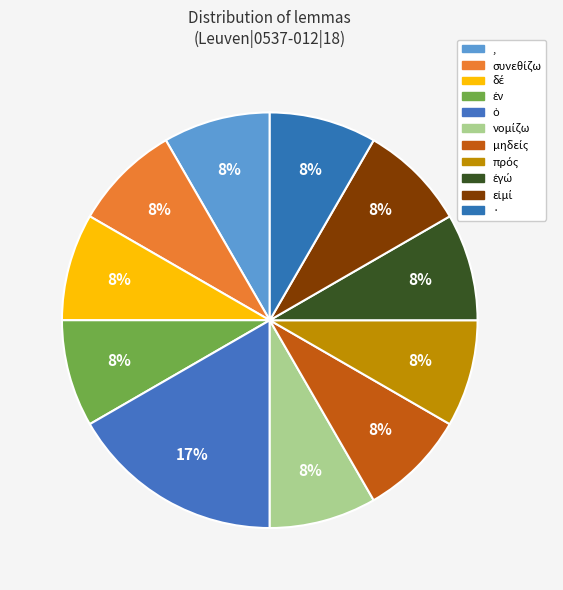

Which category has the smallest portion of the pie?

,